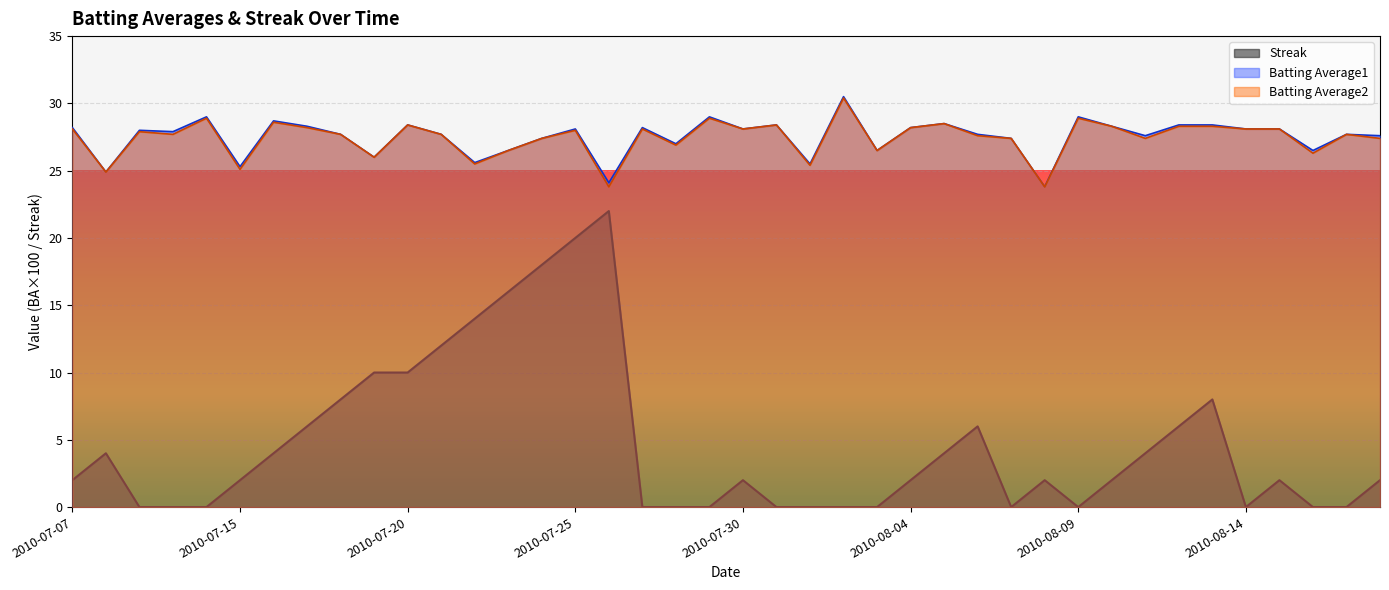

True or false: Batting Average1 and Batting Average2 intersect in this chart.

False